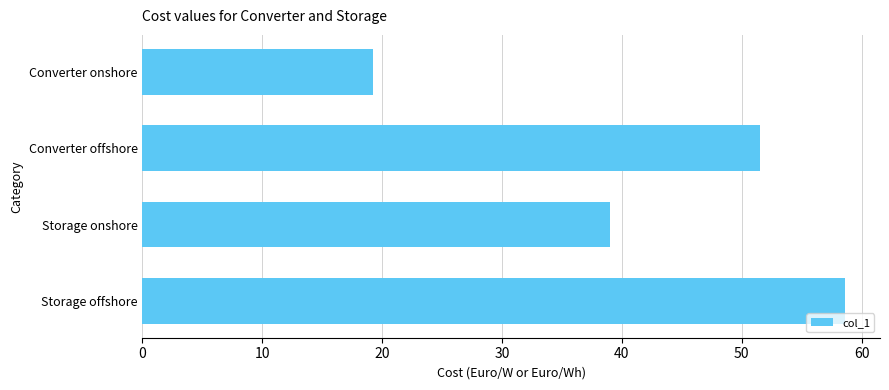

Is it true that the value at Converter onshore is 19.2?

True